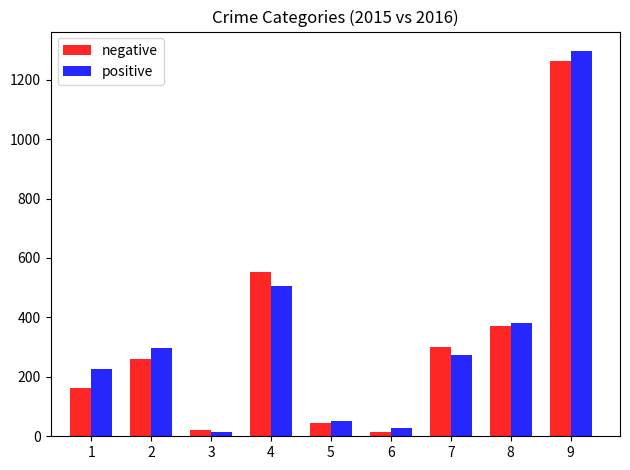

What is the difference between the second highest and second lowest values in the negative series?

530